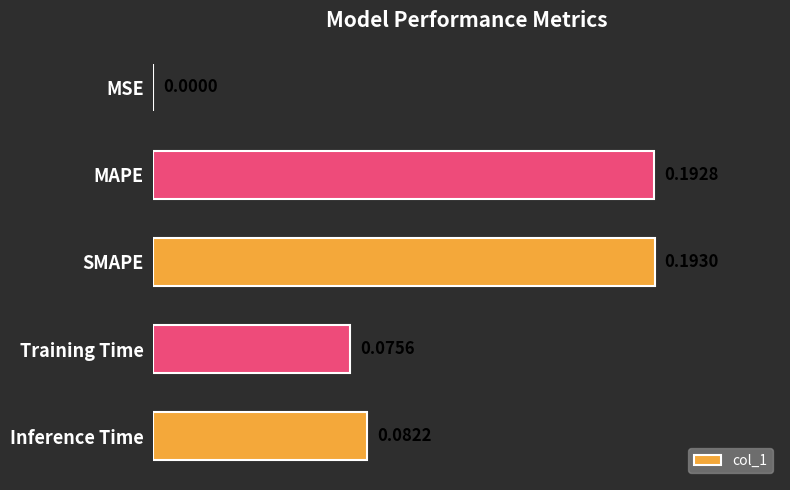

At which label is the value closest to 0?

MSE